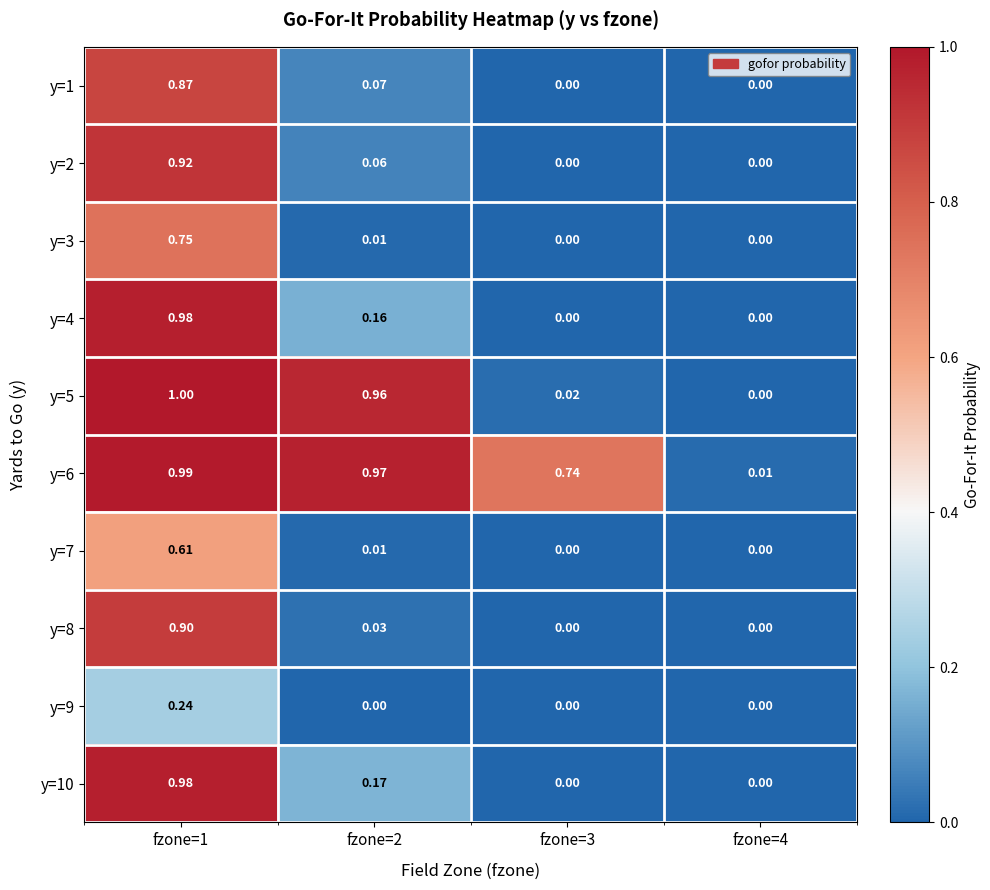

How many series are shown in this chart?

10